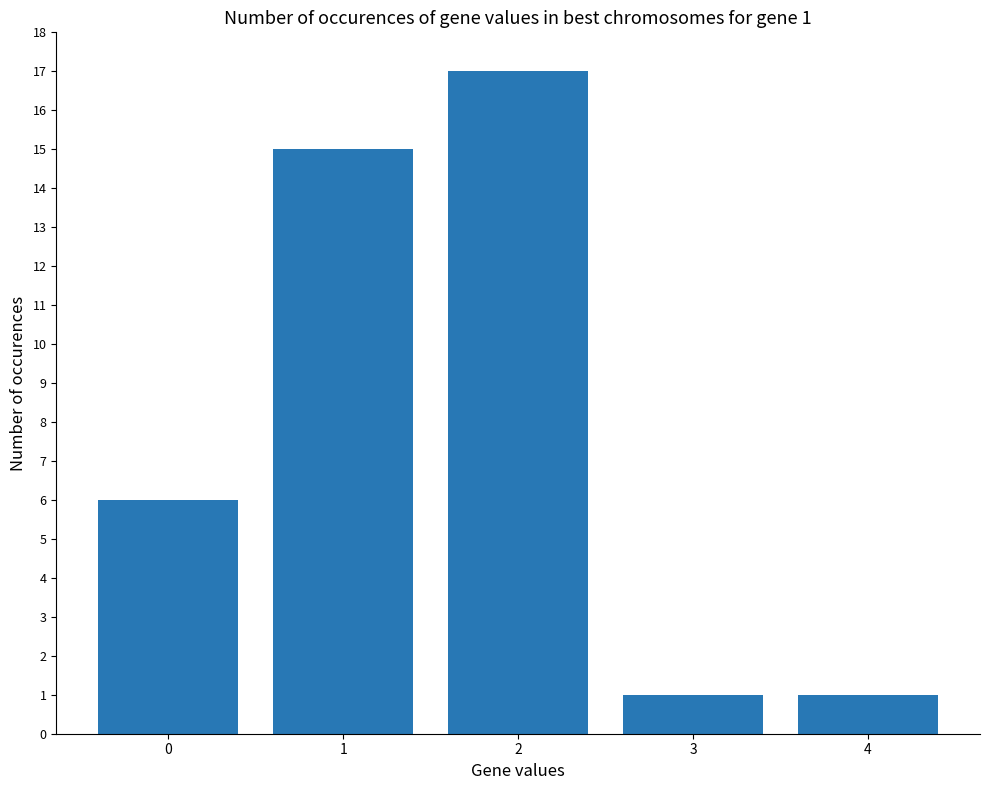

How many data points are less than 6?

2